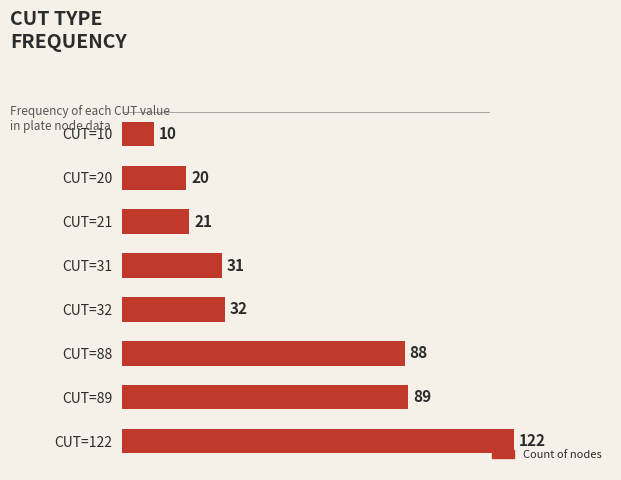

Reading bottom to top, transcribe all the data shown in this chart.

122	89	88	32	31	21	20	10